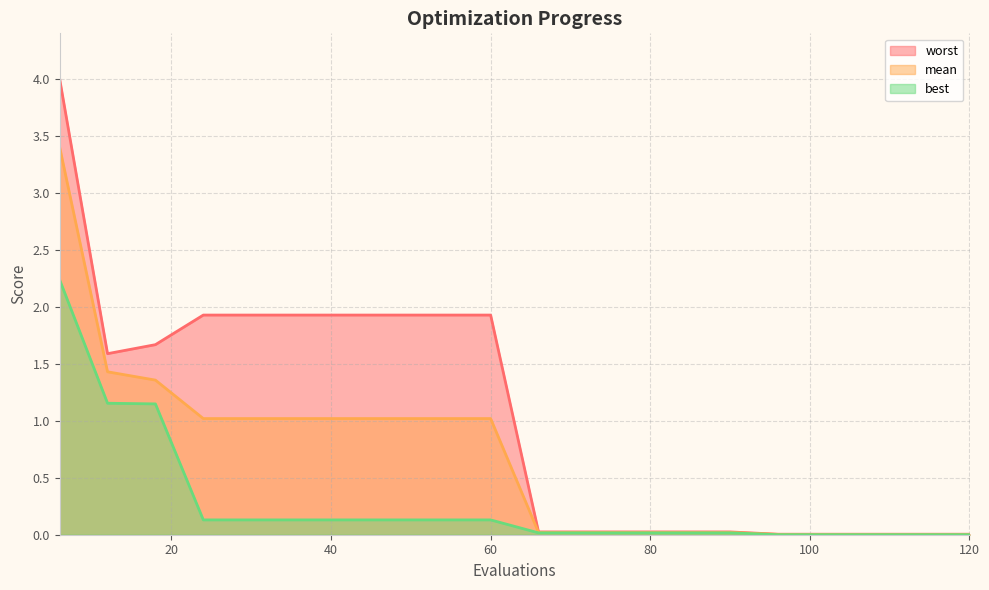

At which category is the sum across all series the highest?

6